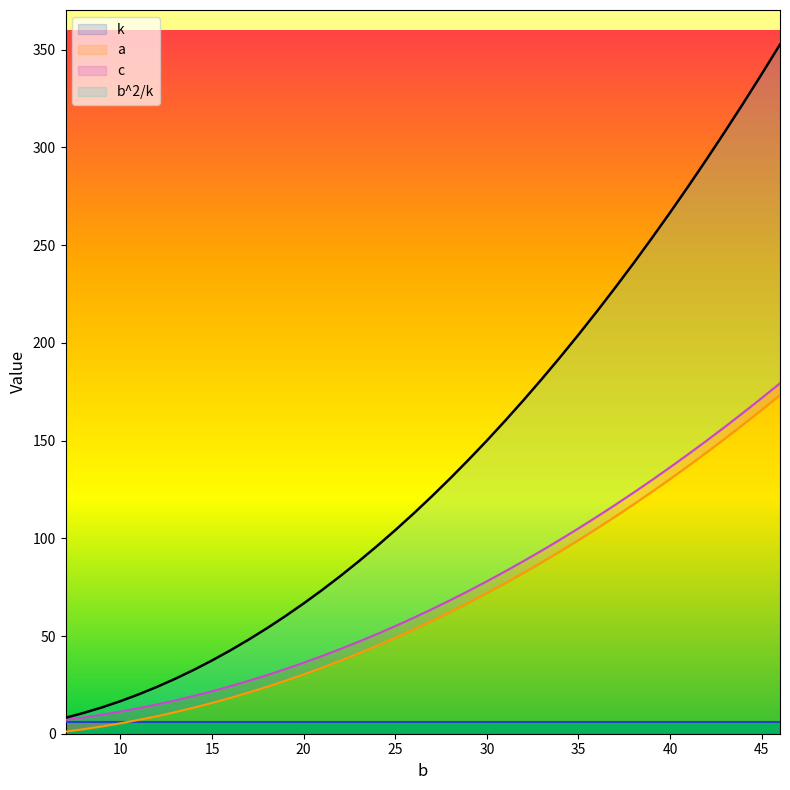

True or false: a has a value of 49.1 at 25.

True